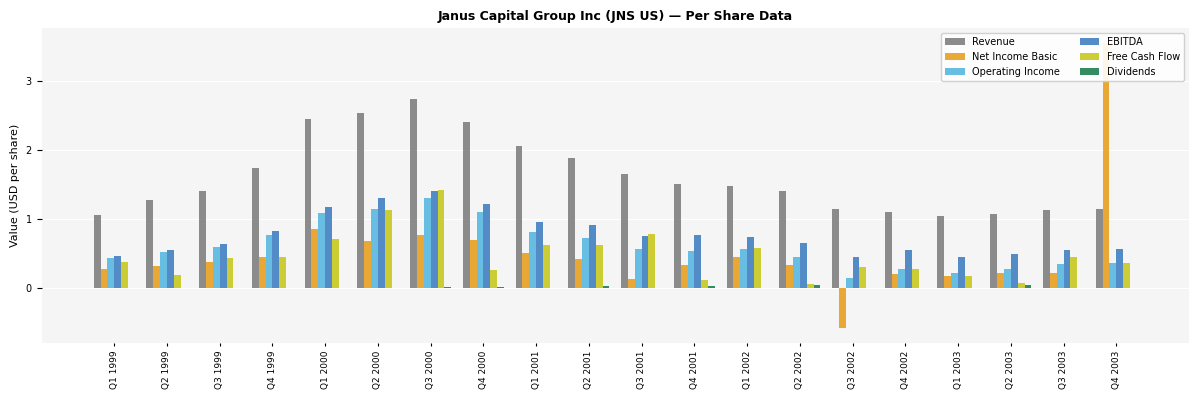

Reading left to right, list all the values displayed in this chart.

Revenue: Q1 1999=1.0	Q2 1999=1.3	Q3 1999=1.4	Q4 1999=1.7	Q1 2000=2.4	Q2 2000=2.5	Q3 2000=2.7	Q4 2000=2.4	Q1 2001=2.0	Q2 2001=1.9	Q3 2001=1.6	Q4 2001=1.5	Q1 2002=1.5	Q2 2002=1.4	Q3 2002=1.1	Q4 2002=1.1	Q1 2003=1.0	Q2 2003=1.1	Q3 2003=1.1	Q4 2003=1.1
Net Income Basic: Q1 1999=0.3	Q2 1999=0.3	Q3 1999=0.4	Q4 1999=0.4	Q1 2000=0.8	Q2 2000=0.7	Q3 2000=0.8	Q4 2000=0.7	Q1 2001=0.5	Q2 2001=0.4	Q3 2001=0.1	Q4 2001=0.3	Q1 2002=0.4	Q2 2002=0.3	Q3 2002=-0.6	Q4 2002=0.2	Q1 2003=0.2	Q2 2003=0.2	Q3 2003=0.2	Q4 2003=3.5
Operating Income: Q1 1999=0.4	Q2 1999=0.5	Q3 1999=0.6	Q4 1999=0.8	Q1 2000=1.1	Q2 2000=1.1	Q3 2000=1.3	Q4 2000=1.1	Q1 2001=0.8	Q2 2001=0.7	Q3 2001=0.6	Q4 2001=0.5	Q1 2002=0.6	Q2 2002=0.4	Q3 2002=0.1	Q4 2002=0.3	Q1 2003=0.2	Q2 2003=0.3	Q3 2003=0.3	Q4 2003=0.4
EBITDA: Q1 1999=0.5	Q2 1999=0.6	Q3 1999=0.6	Q4 1999=0.8	Q1 2000=1.2	Q2 2000=1.3	Q3 2000=1.4	Q4 2000=1.2	Q1 2001=0.9	Q2 2001=0.9	Q3 2001=0.8	Q4 2001=0.8	Q1 2002=0.7	Q2 2002=0.6	Q3 2002=0.4	Q4 2002=0.5	Q1 2003=0.4	Q2 2003=0.5	Q3 2003=0.5	Q4 2003=0.6
Free Cash Flow: Q1 1999=0.4	Q2 1999=0.2	Q3 1999=0.4	Q4 1999=0.4	Q1 2000=0.7	Q2 2000=1.1	Q3 2000=1.4	Q4 2000=0.3	Q1 2001=0.6	Q2 2001=0.6	Q3 2001=0.8	Q4 2001=0.1	Q1 2002=0.6	Q2 2002=0.0	Q3 2002=0.3	Q4 2002=0.3	Q1 2003=0.2	Q2 2003=0.1	Q3 2003=0.4	Q4 2003=0.4
Dividends: Q1 1999=0.0	Q2 1999=0.0	Q3 1999=0.0	Q4 1999=0.0	Q1 2000=0.0	Q2 2000=0.0	Q3 2000=0.0	Q4 2000=0.0	Q1 2001=0.0	Q2 2001=0.0	Q3 2001=0.0	Q4 2001=0.0	Q1 2002=0.0	Q2 2002=0.0	Q3 2002=0.0	Q4 2002=0.0	Q1 2003=0.0	Q2 2003=0.0	Q3 2003=0.0	Q4 2003=0.0